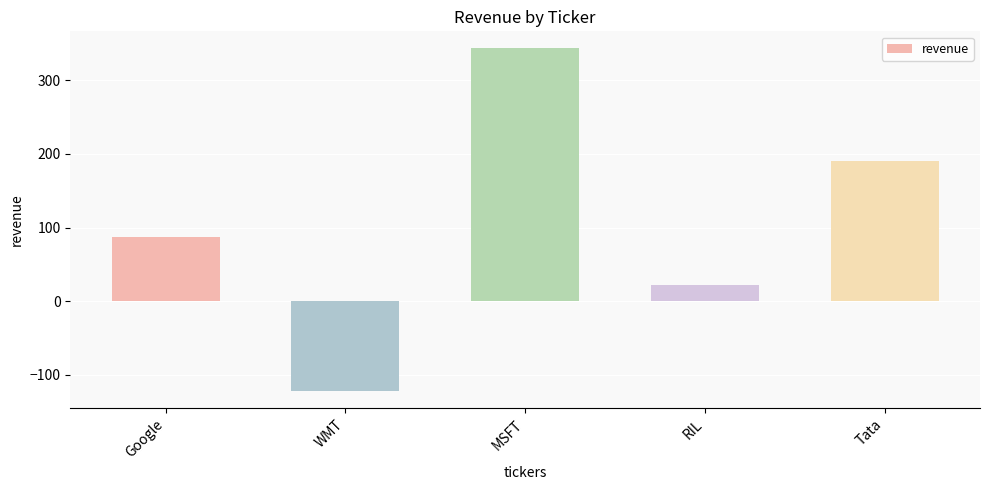

What is the minimum value shown in the chart?

-122